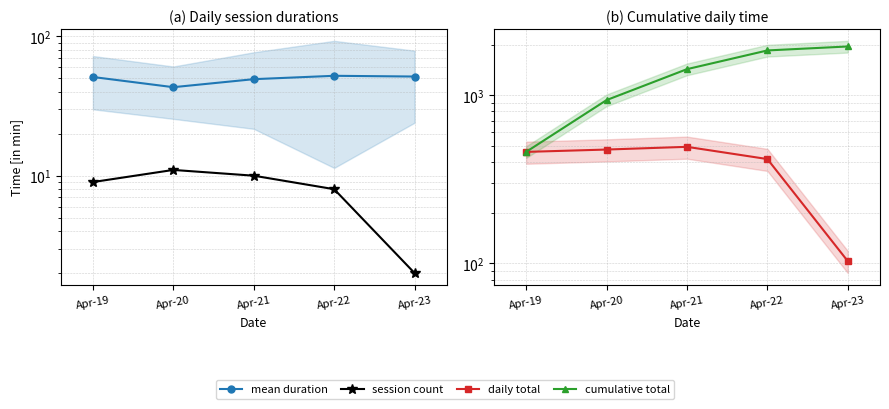

True or false: cumulative total and session count cross at least once.

False